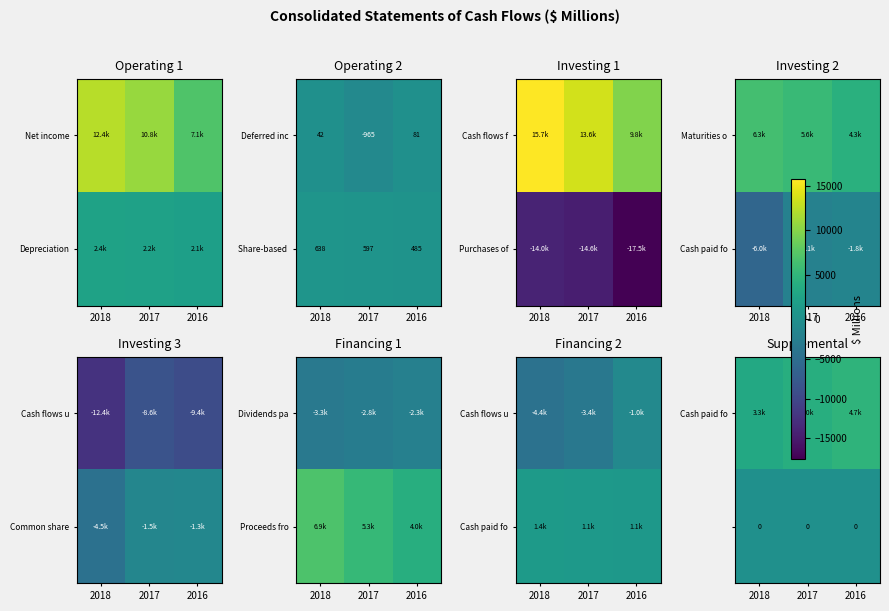

Which category has the highest value in the Deferred inc series?

2016